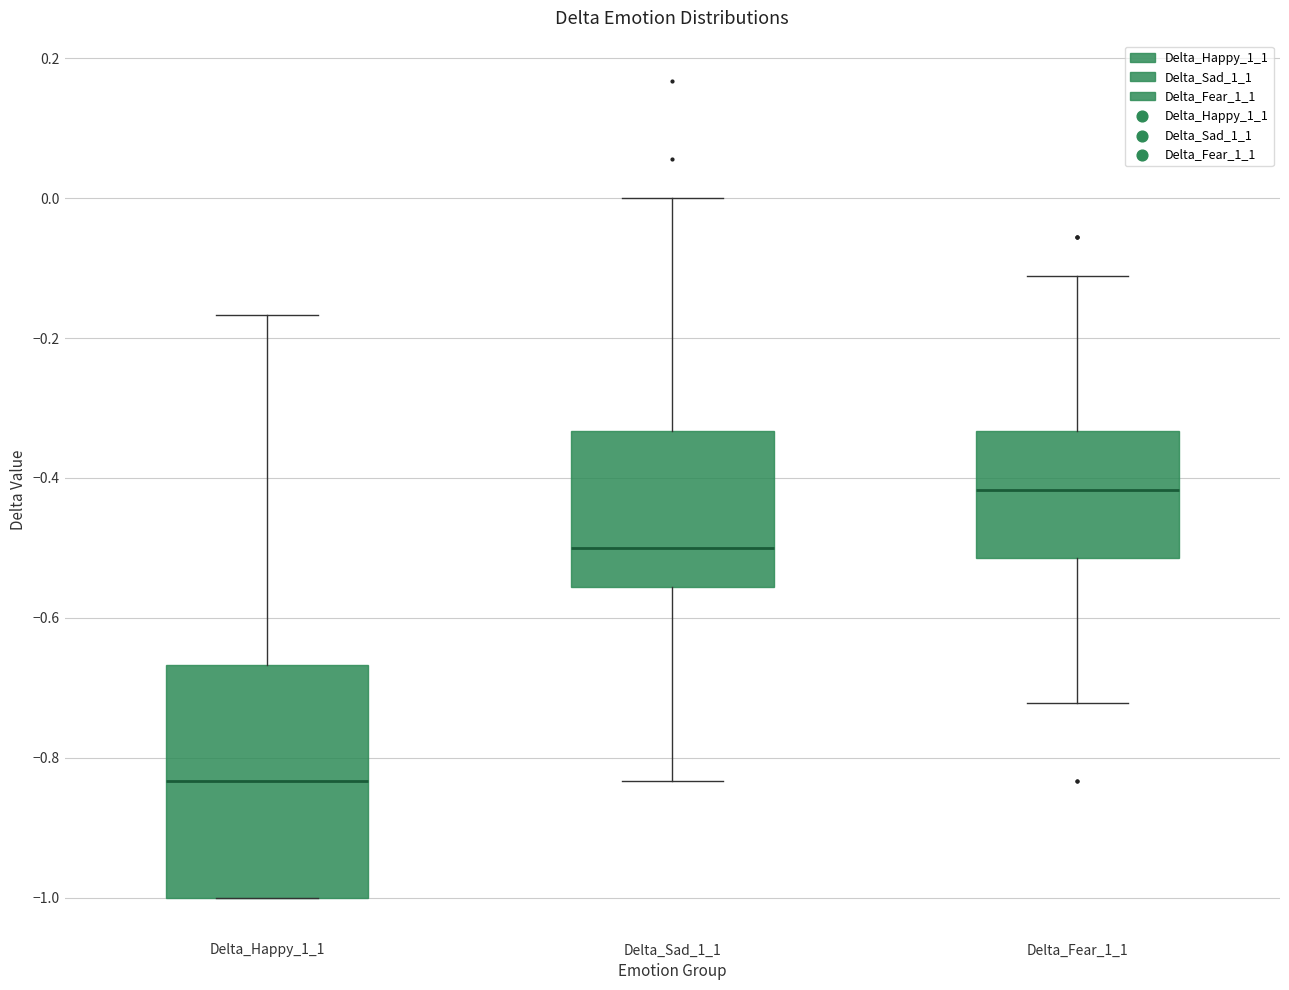

Where is the upper edge of the box for Delta_Happy_1_1 on the y-axis? The values are not printed on the chart, so give them approximately, as read against the axis.

-0.66